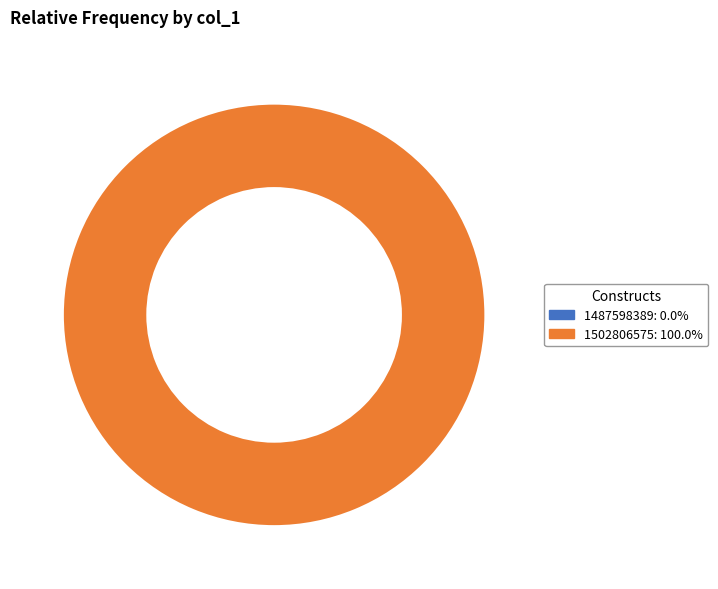

To the nearest percent, what is the difference between the 1487598389 and 1502806575 slice percentages?

100%